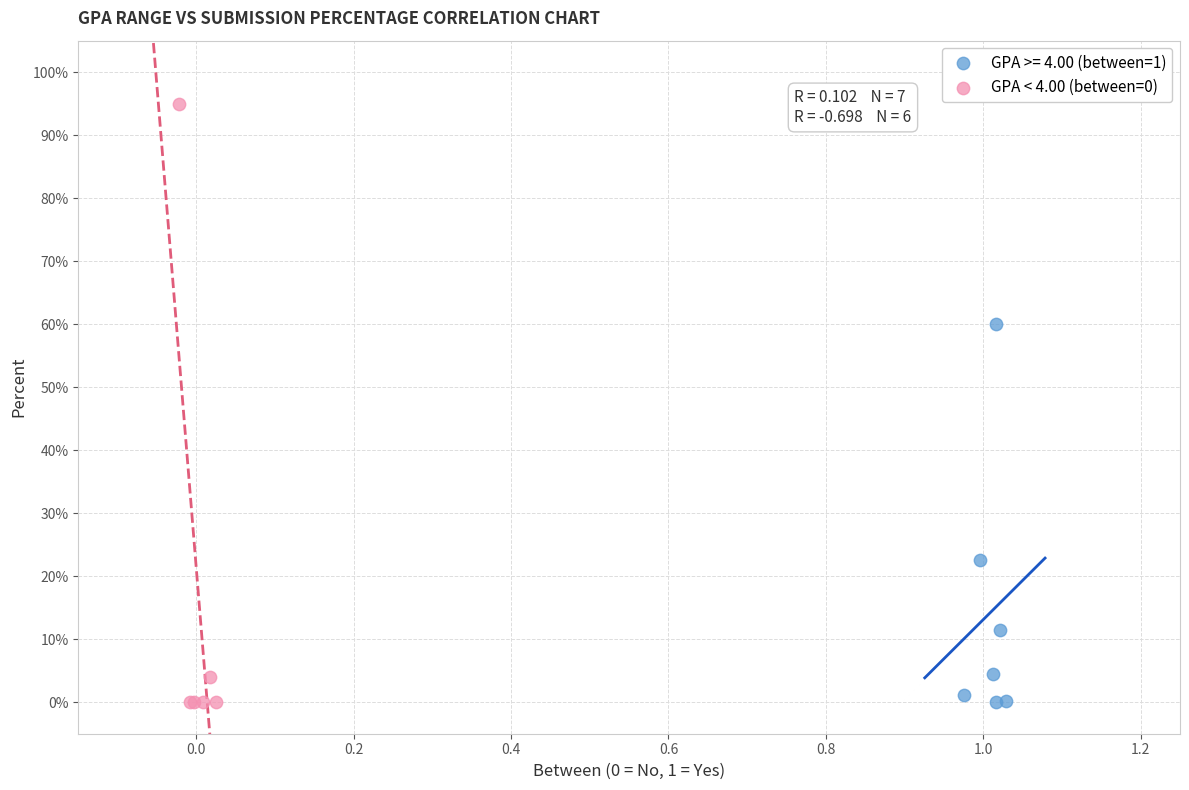

Which series contains the highest Y value?

GPA < 4.00 (between=0)